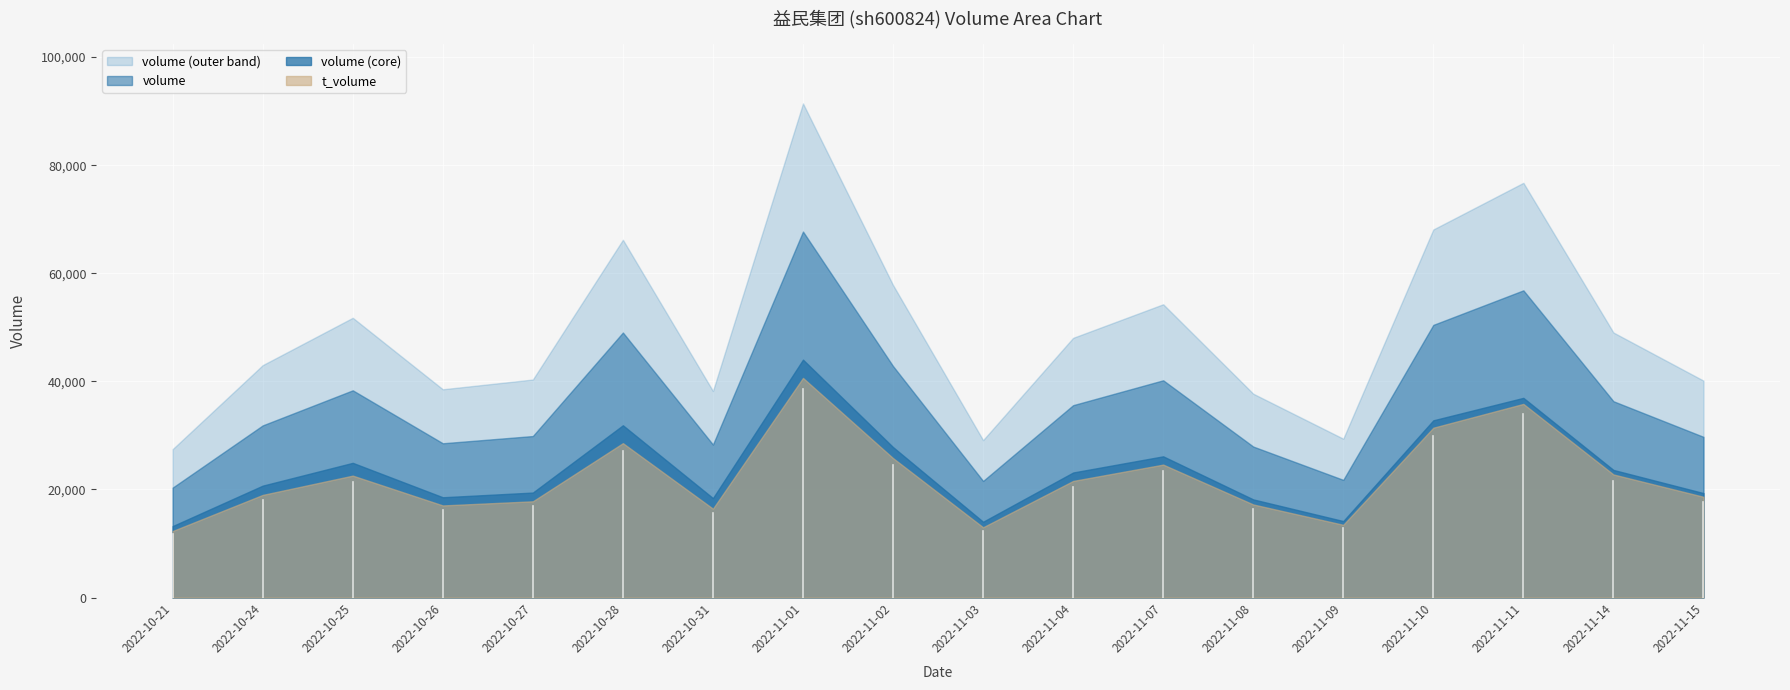

At which category does the chart reach its peak across all series?

2022-11-01